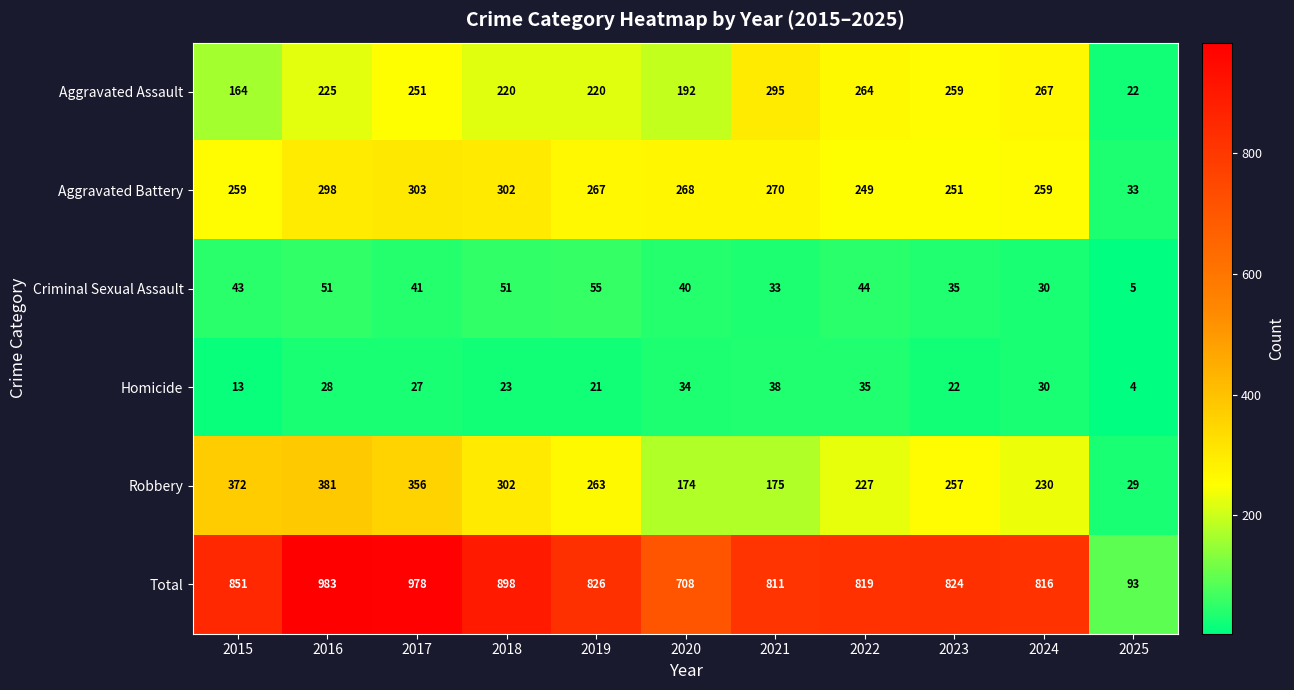

At which label does Robbery reach its peak?

2016